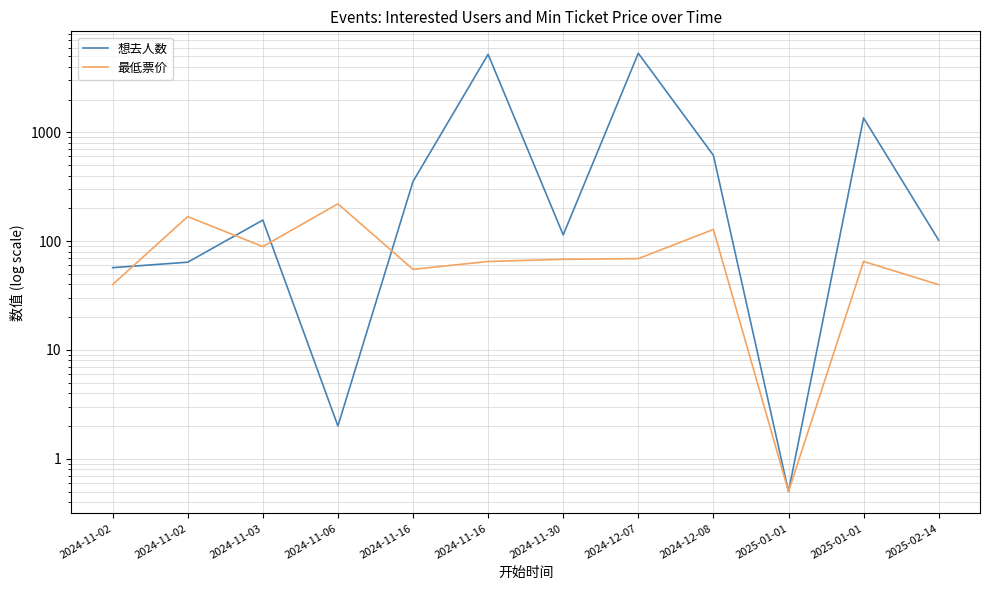

At how many categories does at least one series exceed 2227?

2